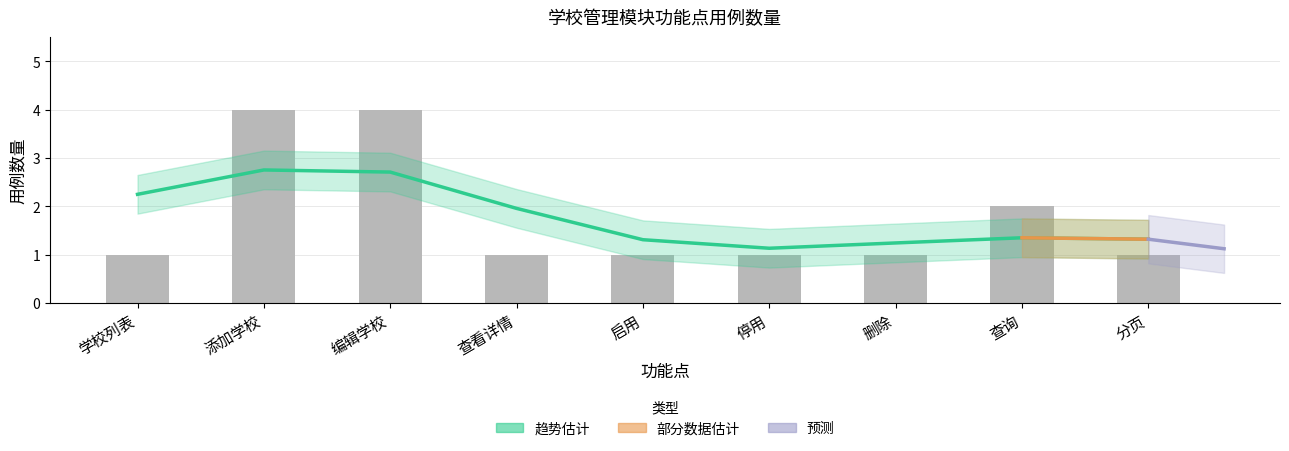

What is the sum of the values at 停用 and 启用?

2